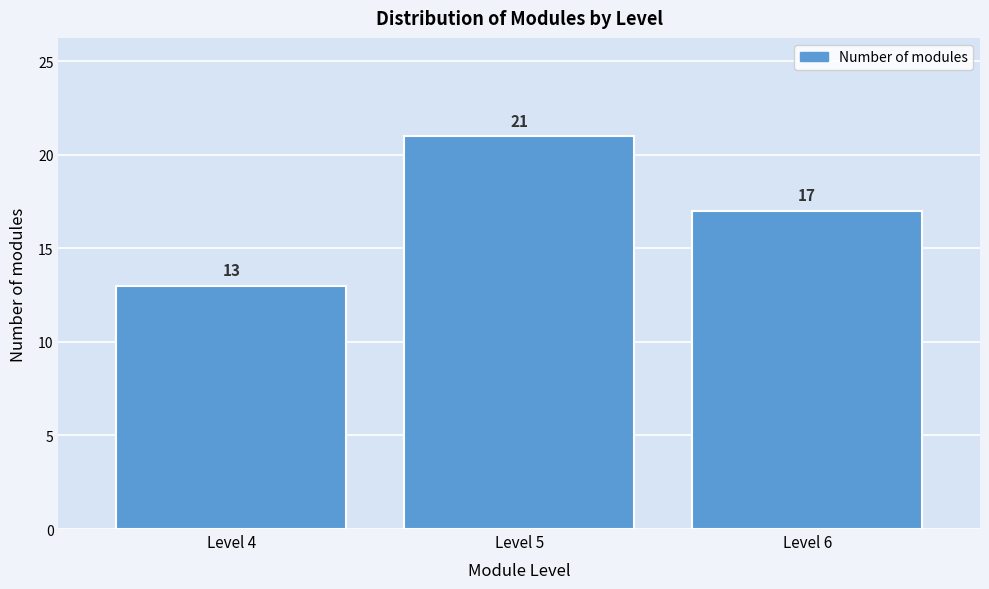

Reading left to right, transcribe all the data shown in this chart.

13	21	17